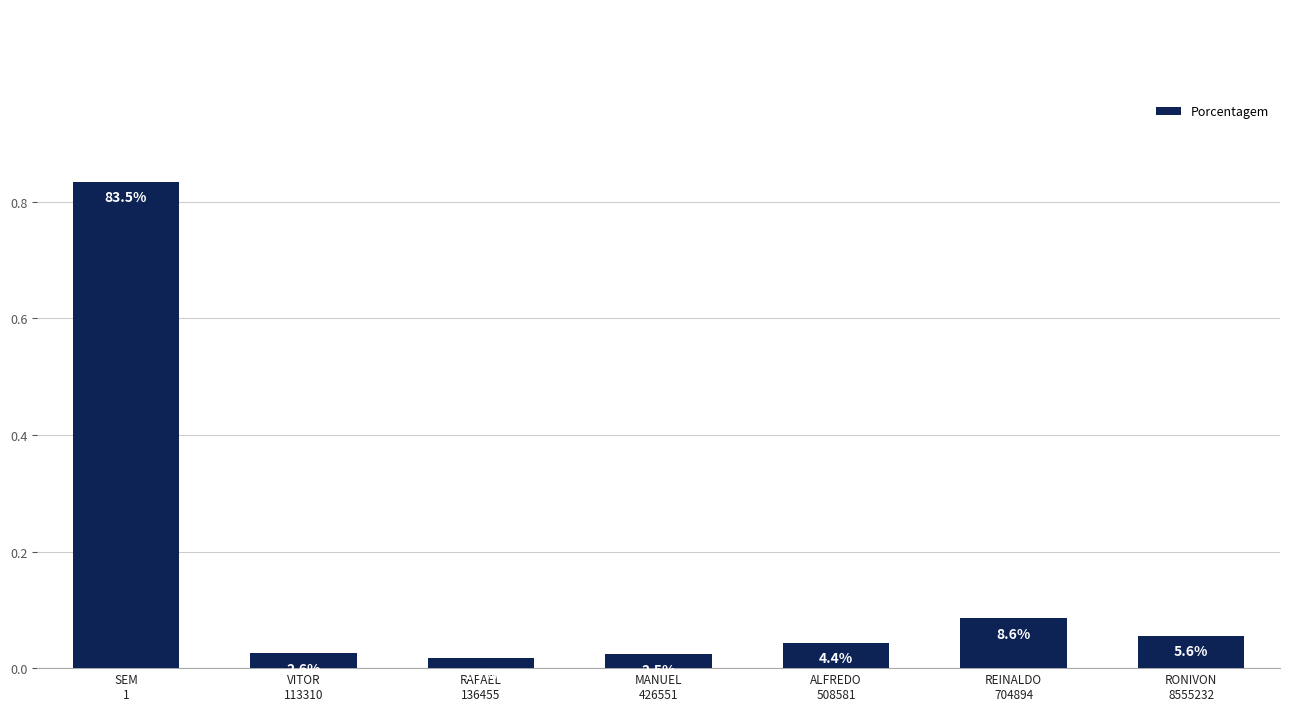

How many bars are there in total?

7